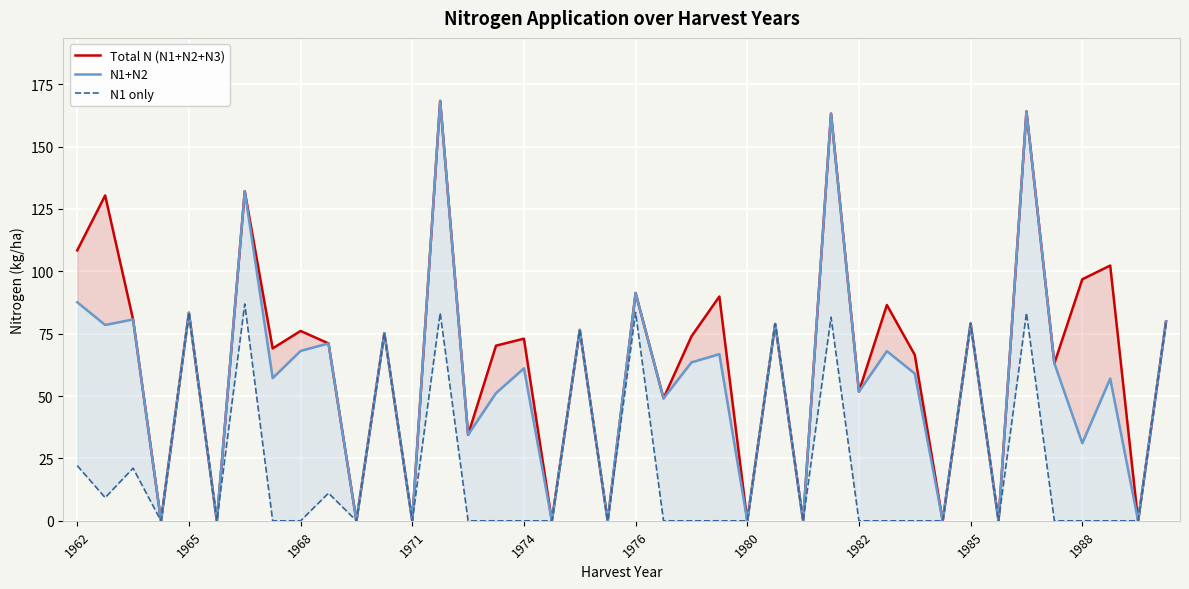

Reading left to right, extract all data points from this chart.

Total N (N1+N2+N3): 108.4	130.4	80.7	0.0	83.4	0.0	132.1	69.1	76.1	71.1	0.0	75.2	0.0	168.3	34.5	70.2	73.0	0.0	76.5	0.0	91.3	49.1	73.9	89.9	0.0	78.9	0.0	163.2	51.8	86.5	66.5	0.0	79.1	0.0	164.1	63.1	96.8	102.3	0.0	79.9
N1+N2: 87.6	78.5	80.7	0.0	83.4	0.0	132.1	57.2	68.1	71.1	0.0	75.2	0.0	168.3	34.5	51.2	61.1	0.0	76.5	0.0	91.3	49.1	63.5	66.8	0.0	78.9	0.0	163.2	51.8	68.0	59.0	0.0	79.1	0.0	164.1	63.1	31.1	57.0	0.0	79.9
N1 only: 22.1	9.3	21.1	0.0	83.4	0.0	86.9	0.0	0.0	11.1	0.0	75.2	0.0	83.3	0.0	0.0	0.0	0.0	76.5	0.0	83.5	0.0	0.0	0.0	0.0	78.9	0.0	81.6	0.0	0.0	0.0	0.0	79.1	0.0	83.3	0.0	0.0	0.0	0.0	79.9